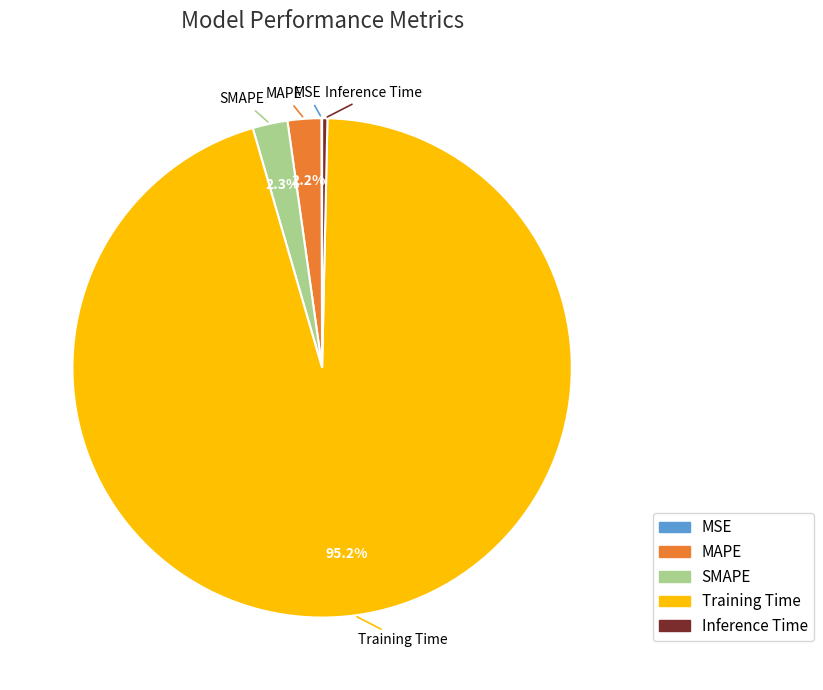

The SMAPE slice represents 2% of the pie. True or false?

True